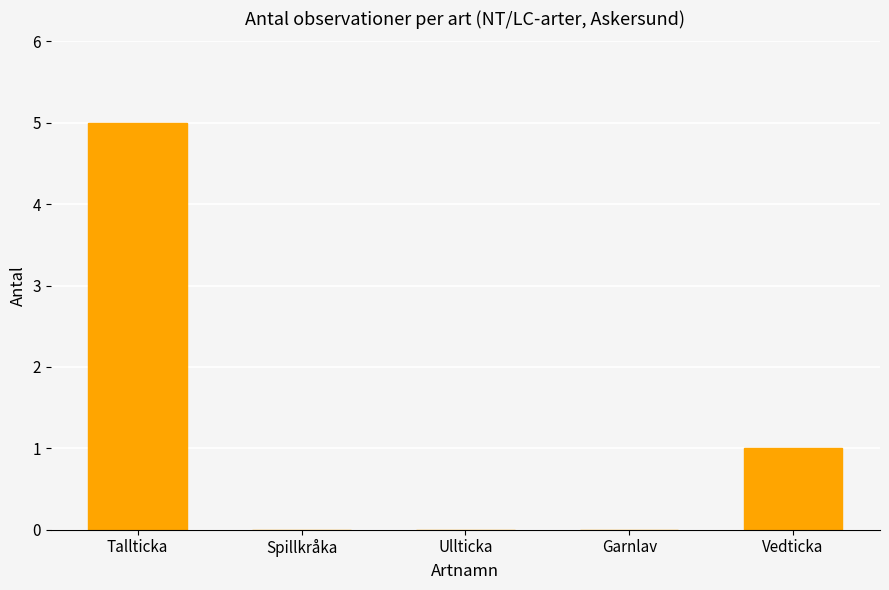

How many categories are shown in the chart?

5